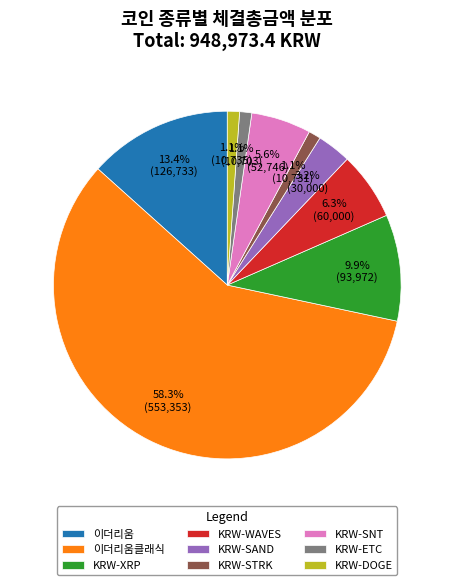

Between 이더리움클래식 and 이더리움, which is larger?

이더리움클래식